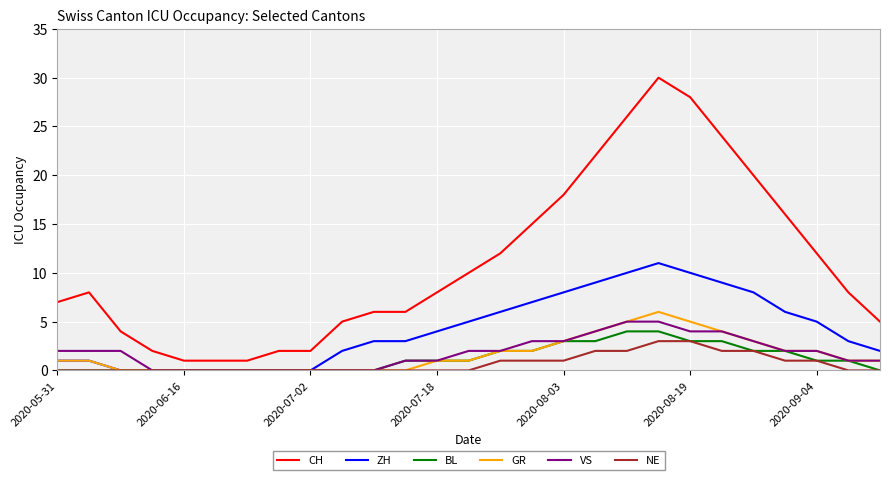

True or false: NE and CH cross at least once.

False